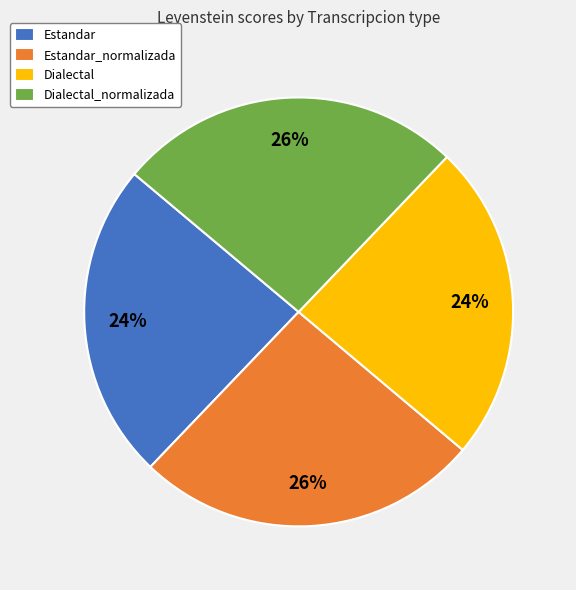

True or false: Estandar_normalizada accounts for 26% of the total.

True